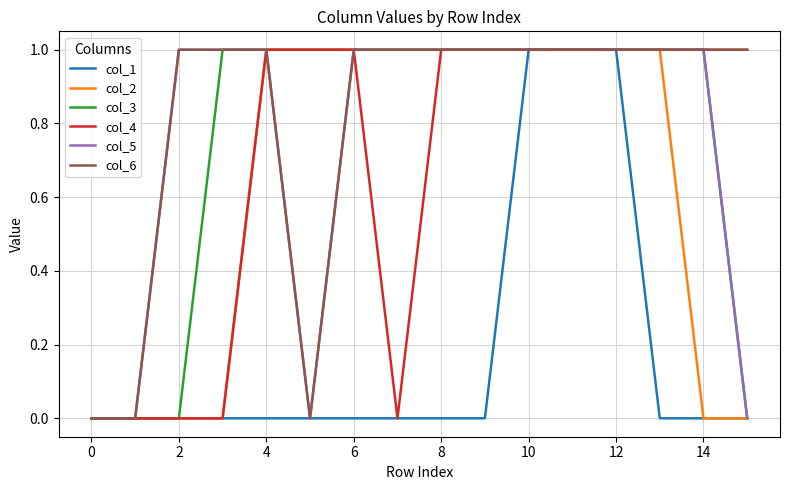

Reading right to left, what are all the values shown in this chart?

col_1: 0	0	0	1	1	1	0	0	0	0	0	0	0	0	0	0
col_2: 0	0	1	1	1	1	1	1	1	1	1	1	0	0	0	0
col_3: 0	1	1	1	1	1	1	1	1	1	1	1	1	0	0	0
col_4: 1	1	1	1	1	1	1	1	0	1	1	1	0	0	0	0
col_5: 0	1	1	1	1	1	1	1	1	1	0	1	1	1	0	0
col_6: 1	1	1	1	1	1	1	1	1	1	0	1	1	1	0	0